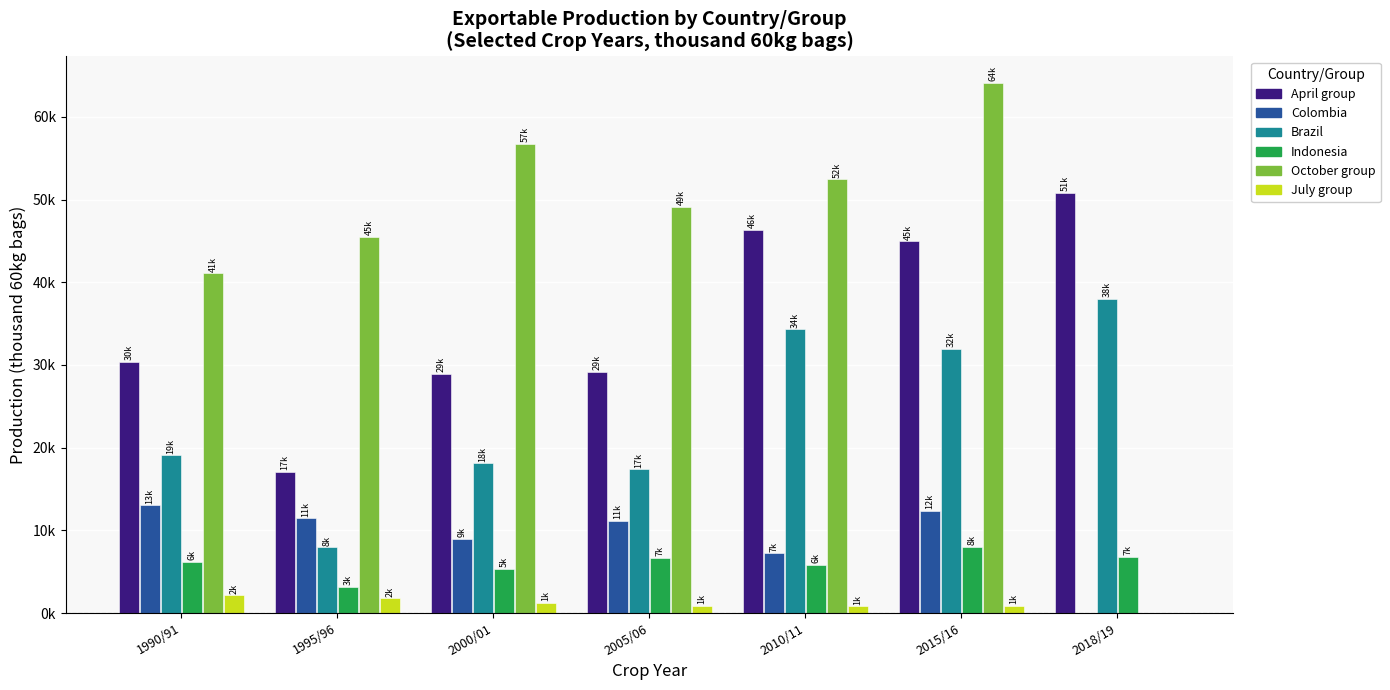

At how many categories does at least one series exceed 14892?

7